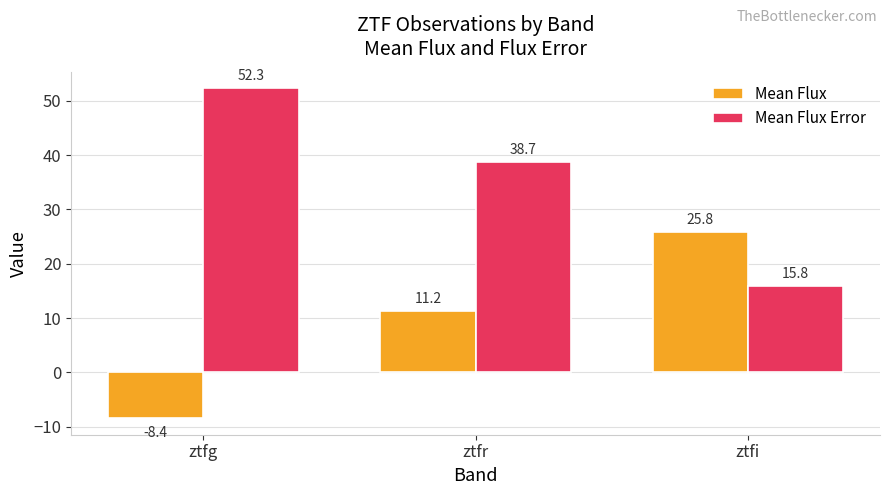

What is the average value of the Mean Flux Error series?

35.6